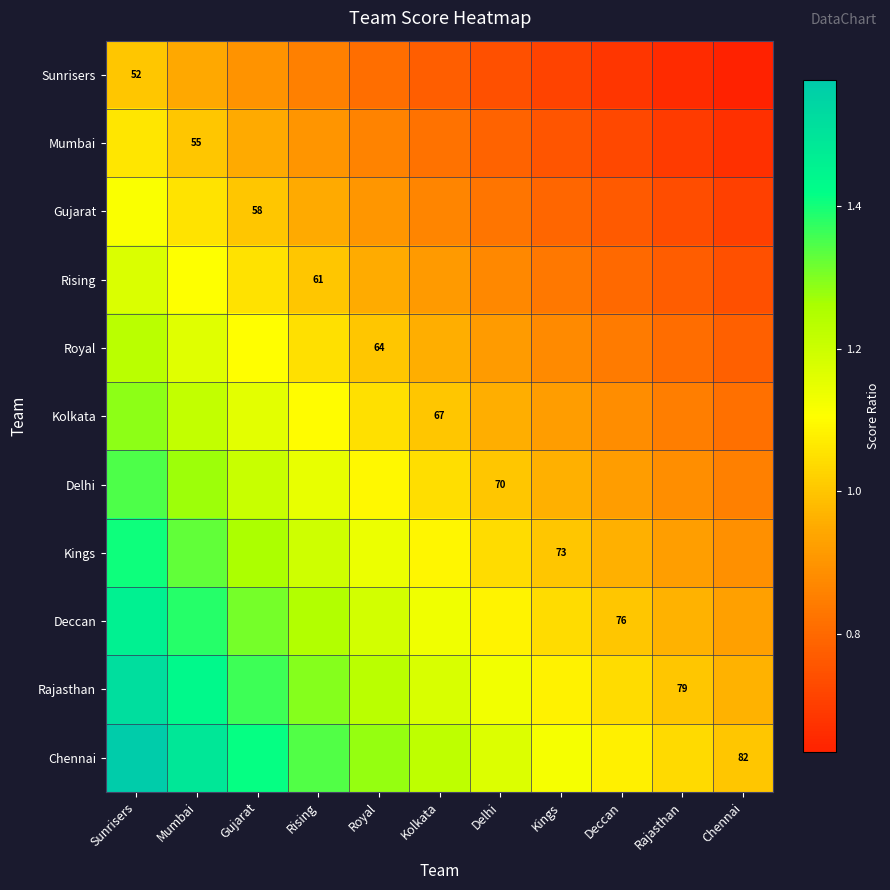

What is the total value across all series at Kings?

10.1